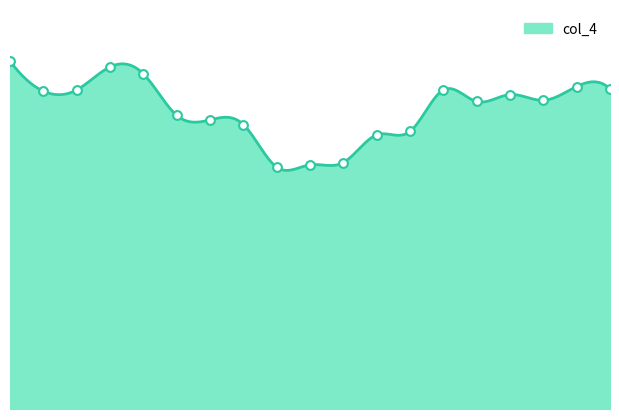

Which has a higher value, 12 or 7?

7